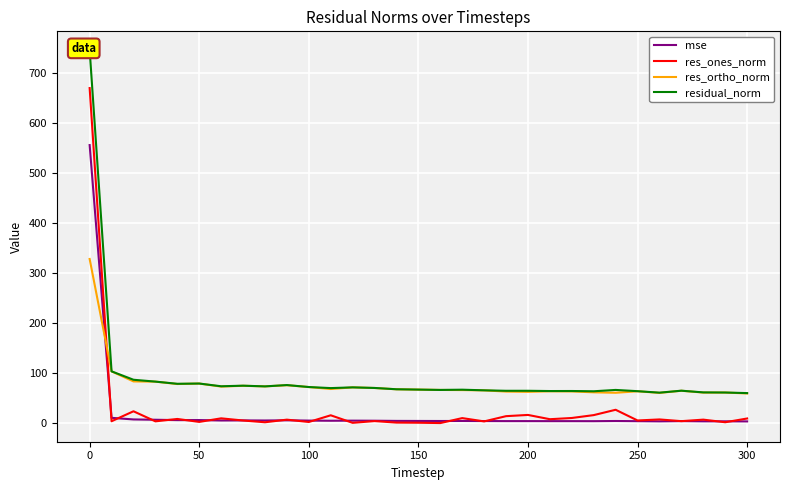

True or false: res_ones_norm and res_ortho_norm intersect in this chart.

True